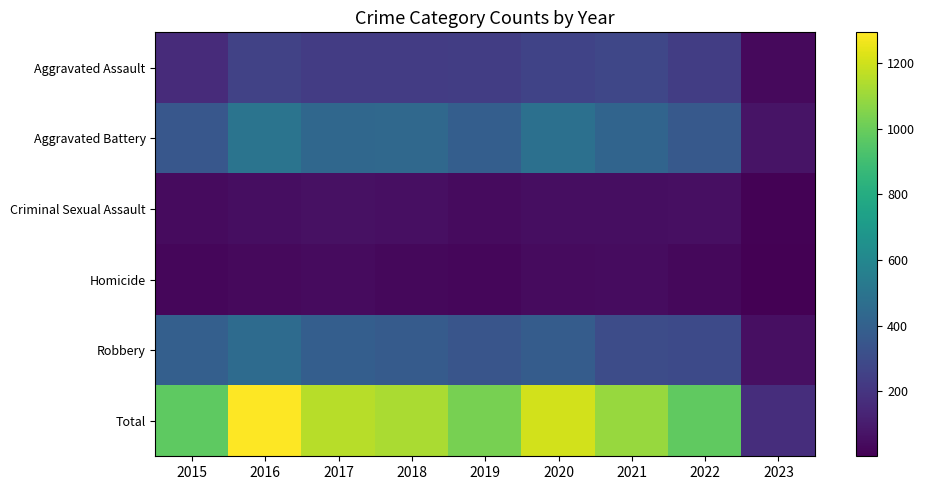

Reading right to left, extract all data points from this chart.

Aggravated Assault: 2023=35	2022=235	2021=279	2020=261	2019=235	2018=231	2017=230	2016=255	2015=163
Aggravated Battery: 2023=70	2022=365	2021=420	2020=478	2019=388	2018=436	2017=434	2016=501	2015=354
Criminal Sexual Assault: 2023=9	2022=56	2021=50	2020=49	2019=40	2018=56	2017=62	2016=49	2015=38
Homicide: 2023=2	2022=29	2021=46	2020=39	2019=24	2018=31	2017=42	2016=33	2015=23
Robbery: 2023=56	2022=294	2021=300	2020=378	2019=340	2018=375	2017=386	2016=455	2015=393
Total: 2023=172	2022=979	2021=1095	2020=1205	2019=1027	2018=1129	2017=1154	2016=1293	2015=971